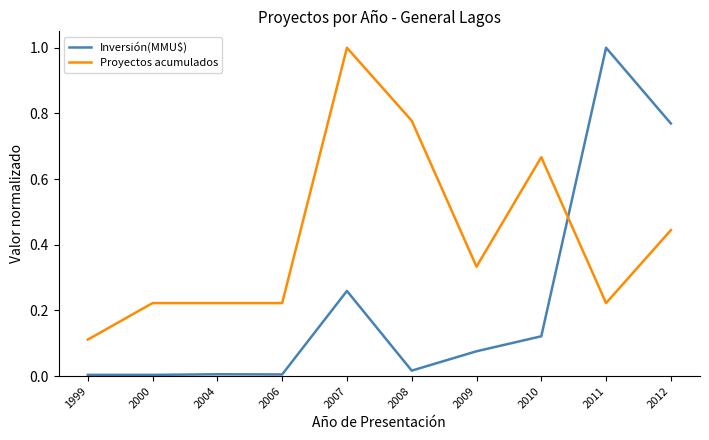

What is the difference between the Inversión(MMU$) values at 2012 and 2007?

0.5